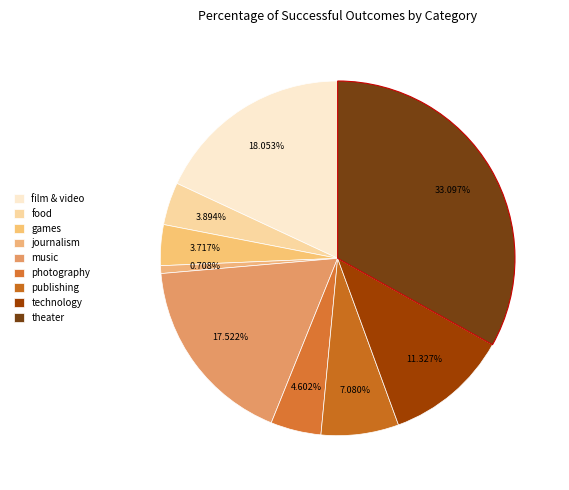

Count the number of slices in the pie.

9